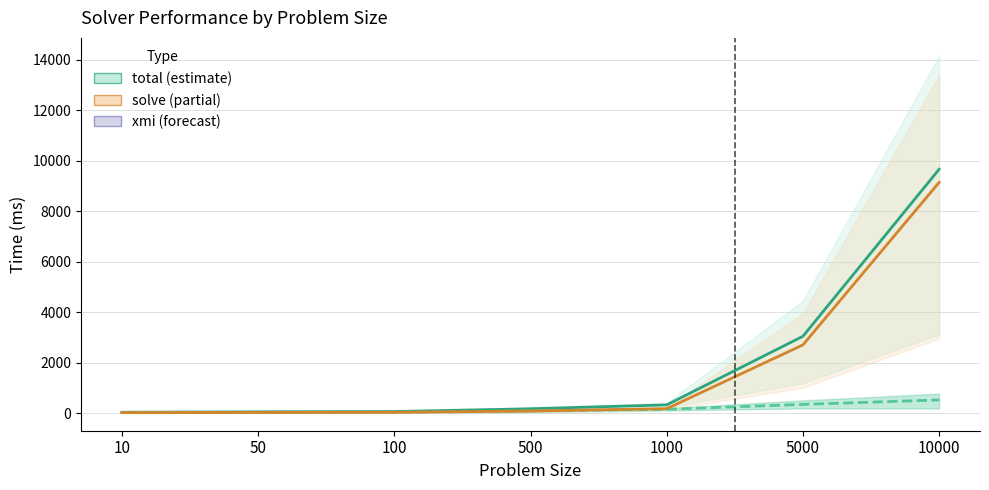

Rank the series by their maximum value, from lowest to highest.

xmi, solve, total